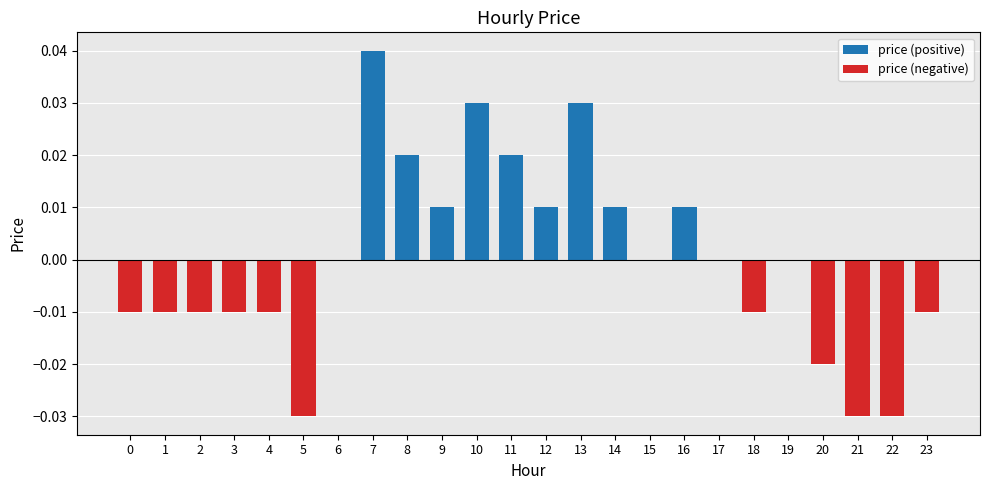

List the series in order of their peak value, lowest first.

price (negative), price (positive)